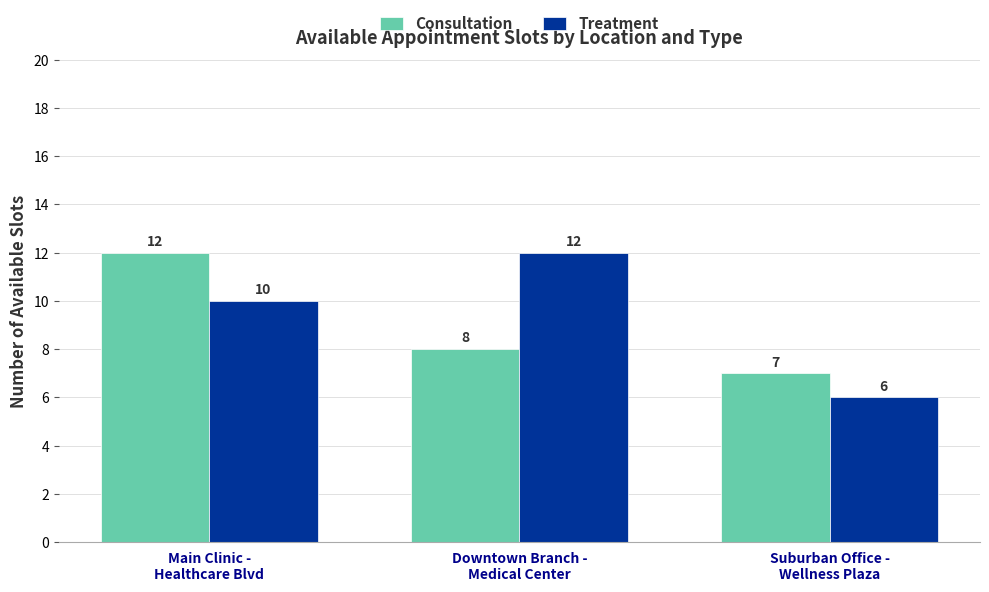

Count the Treatment values in the range 6 to 12.

3